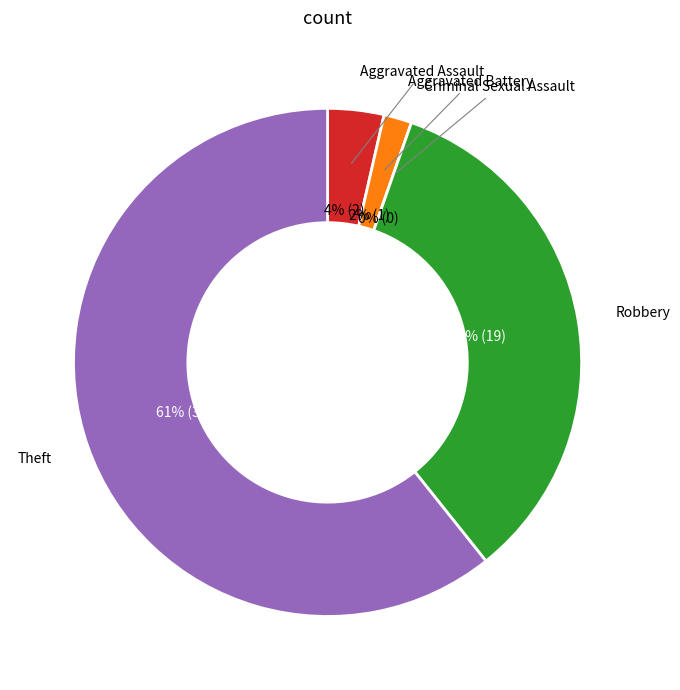

What percentage is NOT represented by Robbery?

66.1%